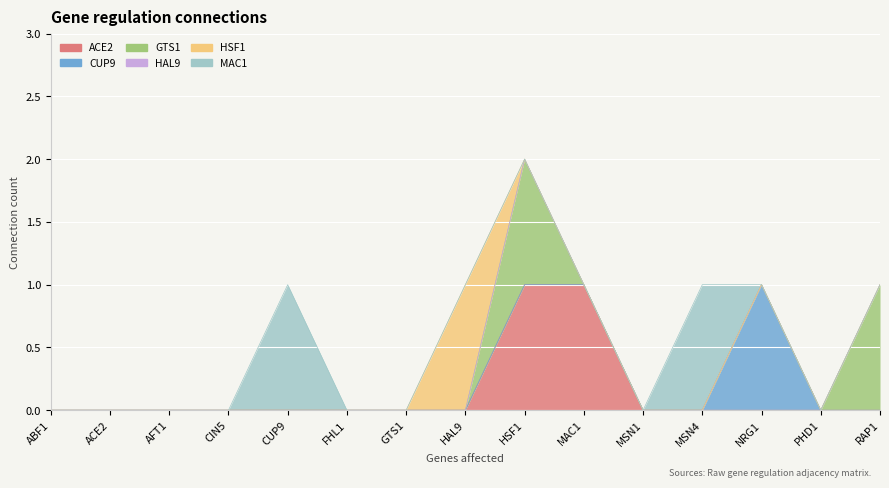

Reading right to left, what are all the values shown in this chart?

ACE2: RAP1=0	PHD1=0	NRG1=0	MSN4=0	MSN1=0	MAC1=1	HSF1=1	HAL9=0	GTS1=0	FHL1=0	CUP9=0	CIN5=0	AFT1=0	ACE2=0	ABF1=0
CUP9: RAP1=0	PHD1=0	NRG1=1	MSN4=0	MSN1=0	MAC1=0	HSF1=0	HAL9=0	GTS1=0	FHL1=0	CUP9=0	CIN5=0	AFT1=0	ACE2=0	ABF1=0
GTS1: RAP1=1	PHD1=0	NRG1=0	MSN4=0	MSN1=0	MAC1=0	HSF1=1	HAL9=0	GTS1=0	FHL1=0	CUP9=0	CIN5=0	AFT1=0	ACE2=0	ABF1=0
HAL9: RAP1=0	PHD1=0	NRG1=0	MSN4=0	MSN1=0	MAC1=0	HSF1=0	HAL9=0	GTS1=0	FHL1=0	CUP9=0	CIN5=0	AFT1=0	ACE2=0	ABF1=0
HSF1: RAP1=0	PHD1=0	NRG1=0	MSN4=0	MSN1=0	MAC1=0	HSF1=0	HAL9=1	GTS1=0	FHL1=0	CUP9=0	CIN5=0	AFT1=0	ACE2=0	ABF1=0
MAC1: RAP1=0	PHD1=0	NRG1=0	MSN4=1	MSN1=0	MAC1=0	HSF1=0	HAL9=0	GTS1=0	FHL1=0	CUP9=1	CIN5=0	AFT1=0	ACE2=0	ABF1=0